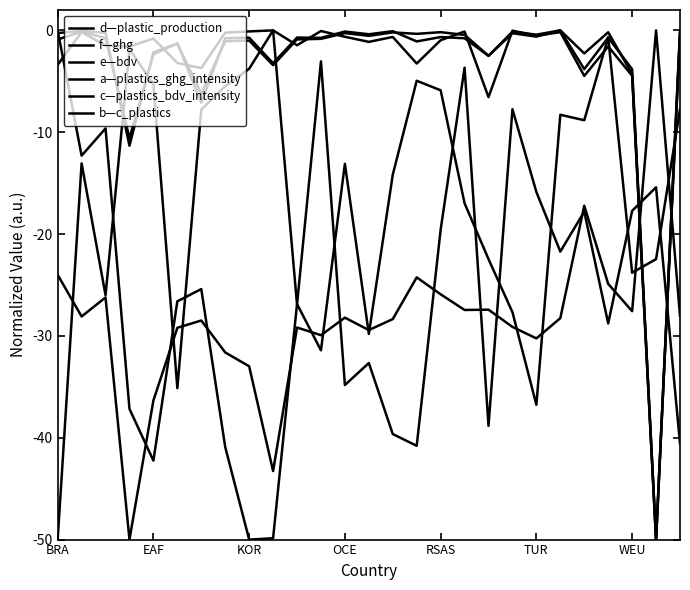

Is this an area chart (filled region under the line)?

No